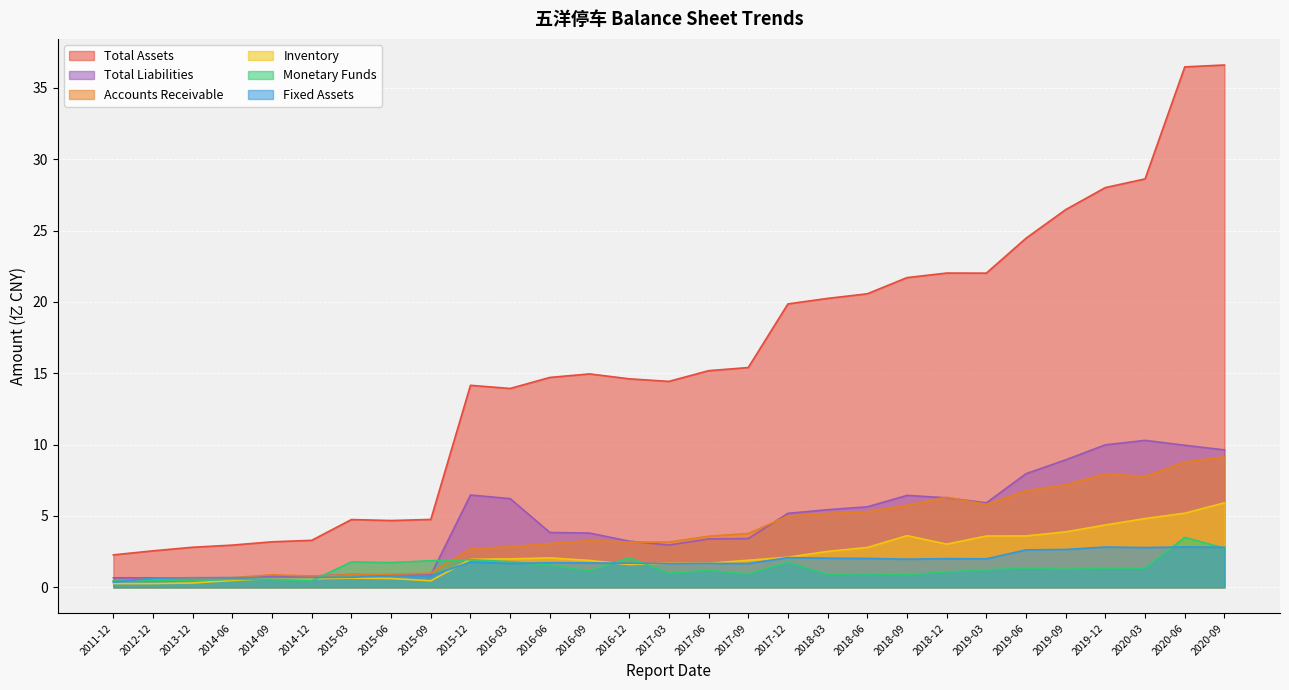

What is the maximum value for FIXED_ASSET?

2.8